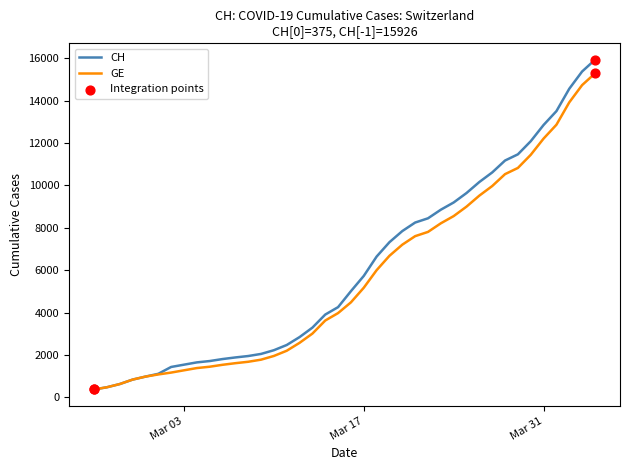

Which series has the widest spread of values?

CH